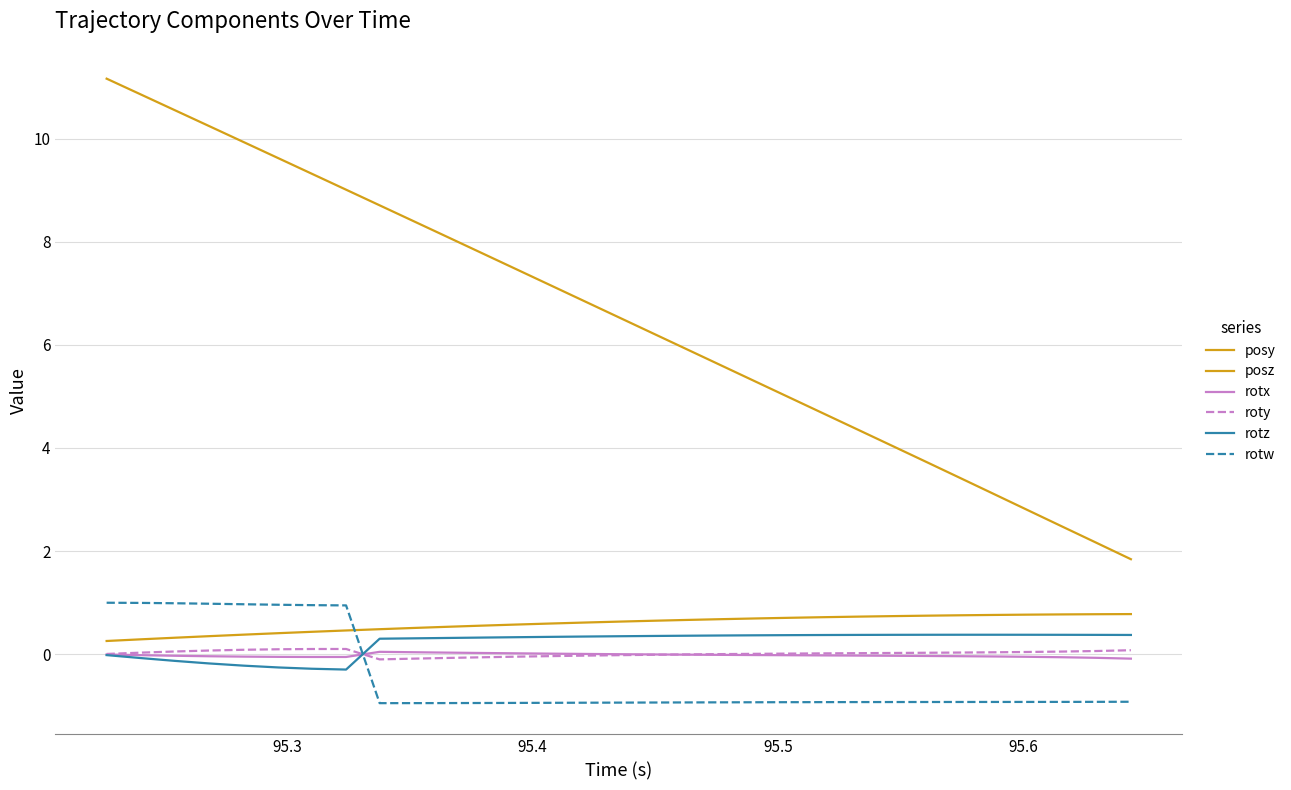

How many lines are shown in the chart?

6